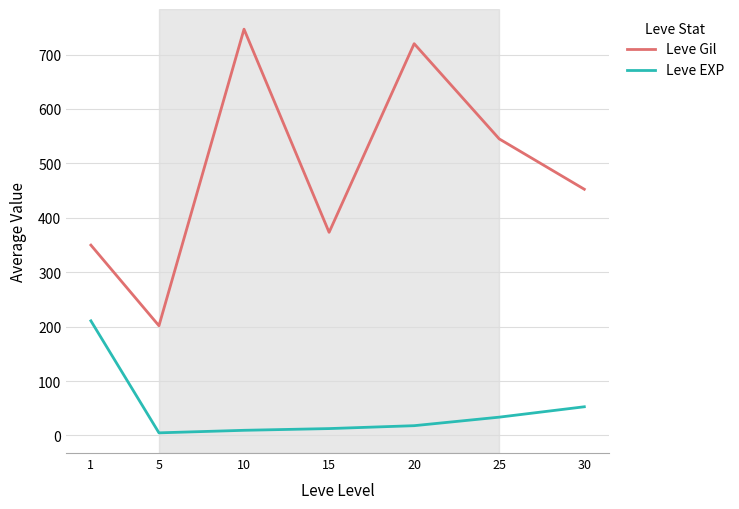

How many lines are shown in the chart?

2